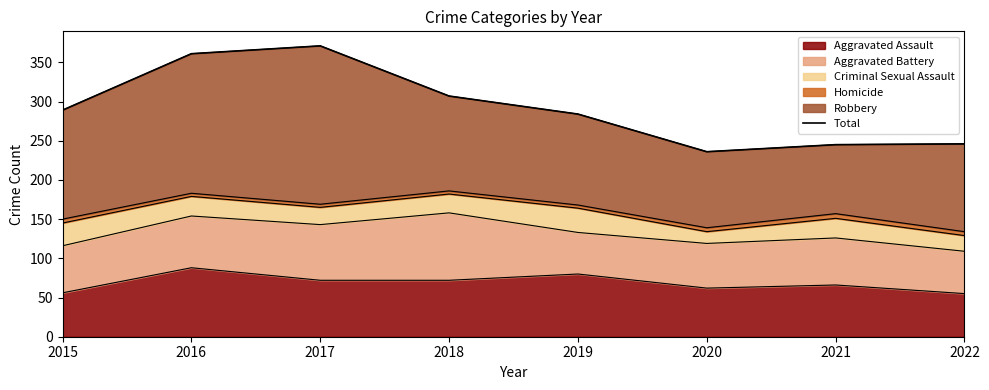

How many interior local valleys (lower than both neighbors) does the data have?

1